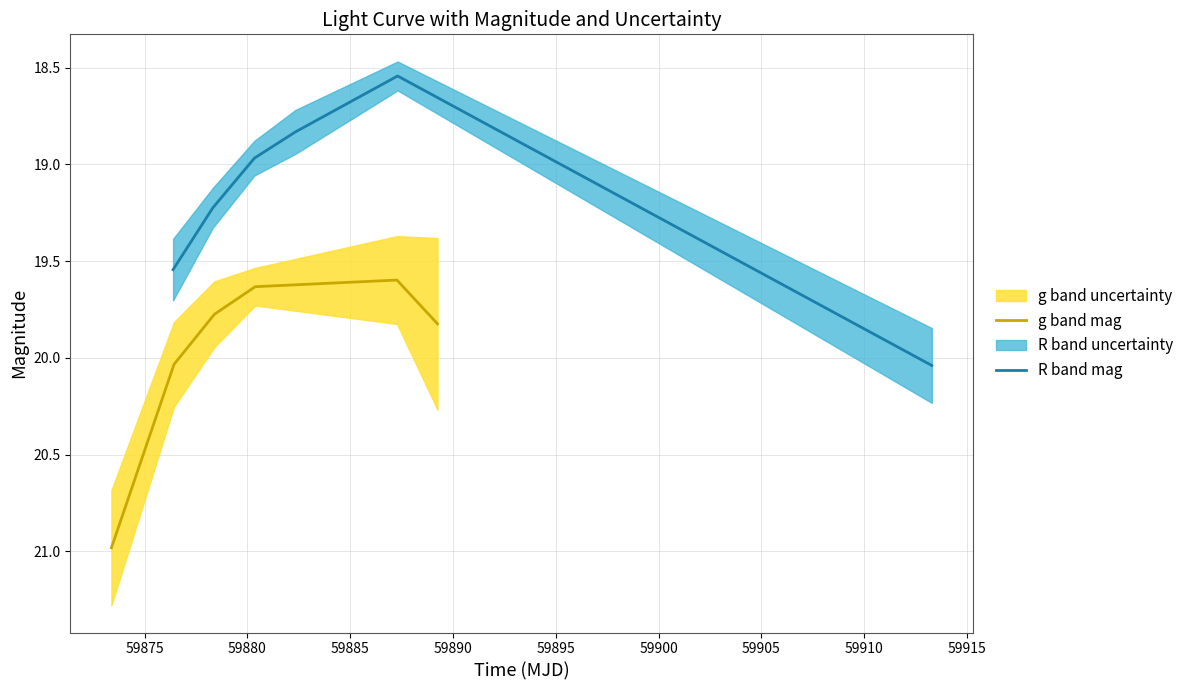

Reading left to right, list all the values displayed in this chart.

g band mag: 21.0	20.0	19.8	19.6	19.6	19.8
R band mag: 19.5	19.2	19.0	18.8	18.5	20.0